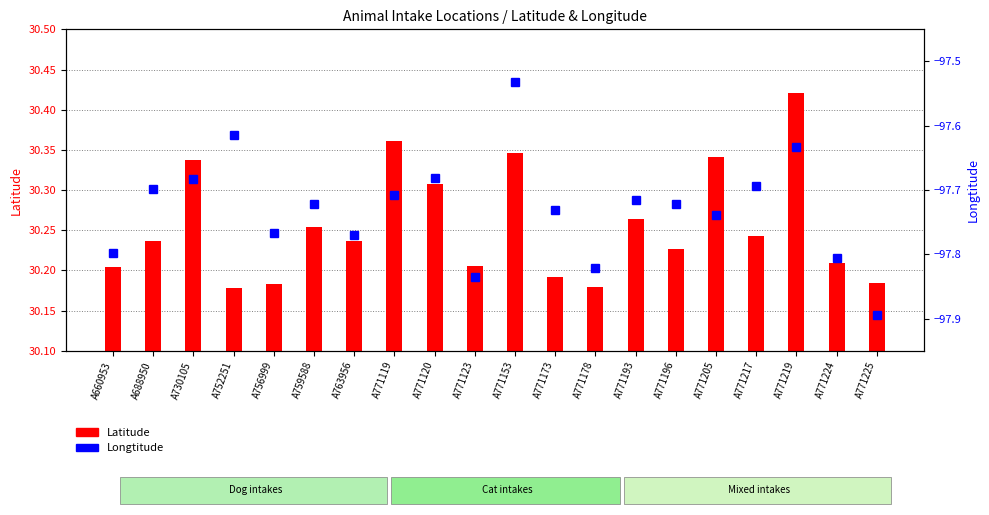

How many data points does each series have?

20